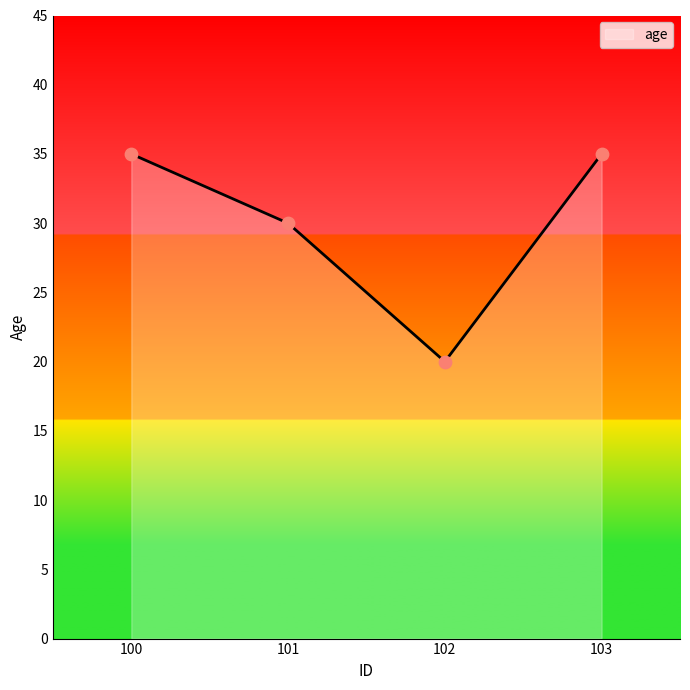

What is the change in value from 102 to 103?

+15